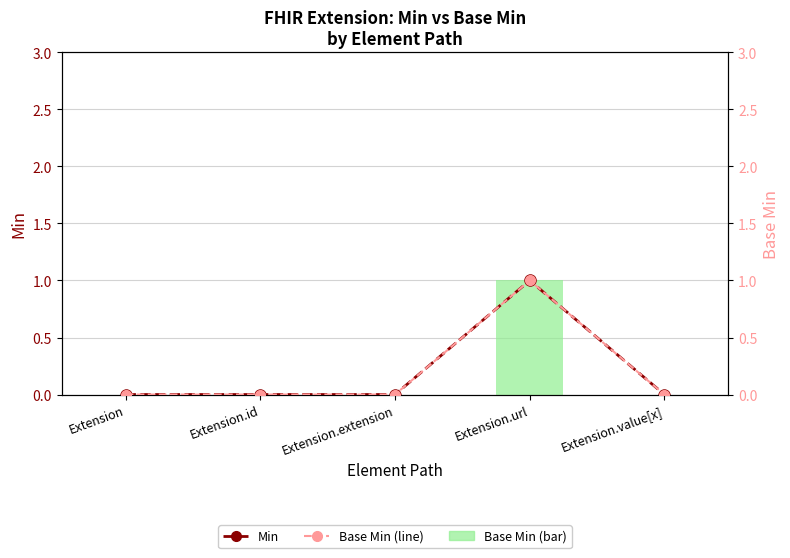

At how many categories does at least one series exceed 0?

1